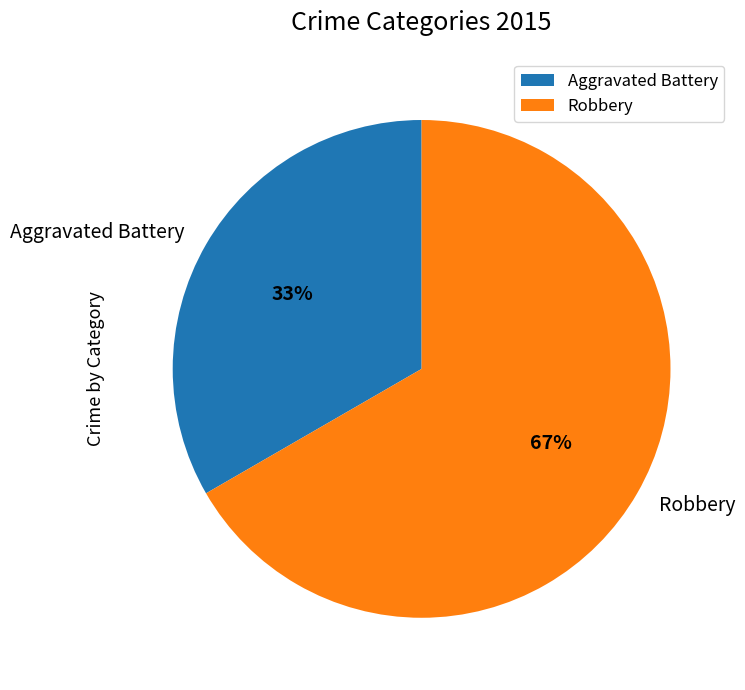

Which slice is the smallest?

Aggravated Battery